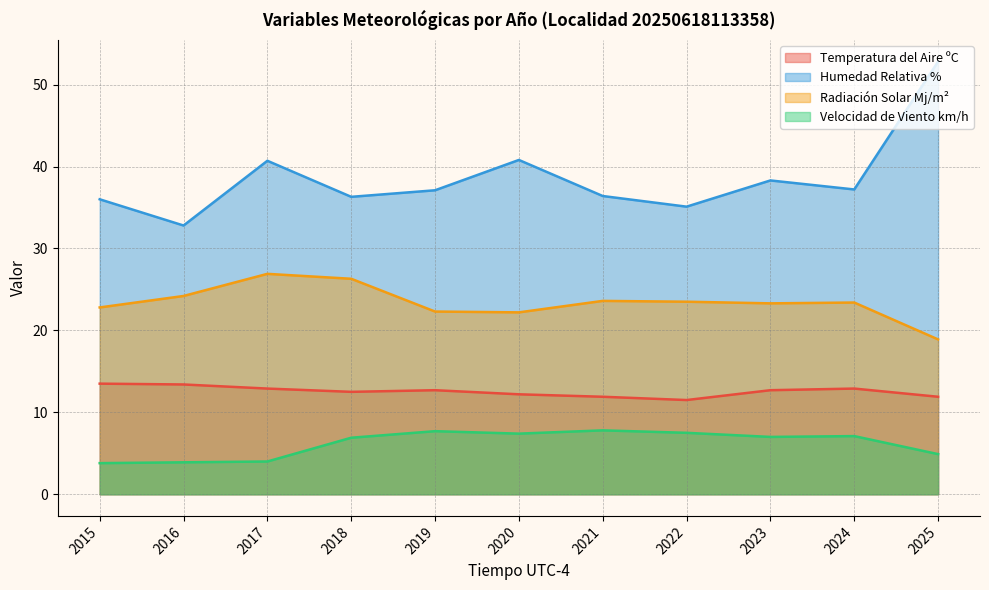

What is the difference between the maximum and minimum values in the Radiación Solar Mj/m² series?

8.0